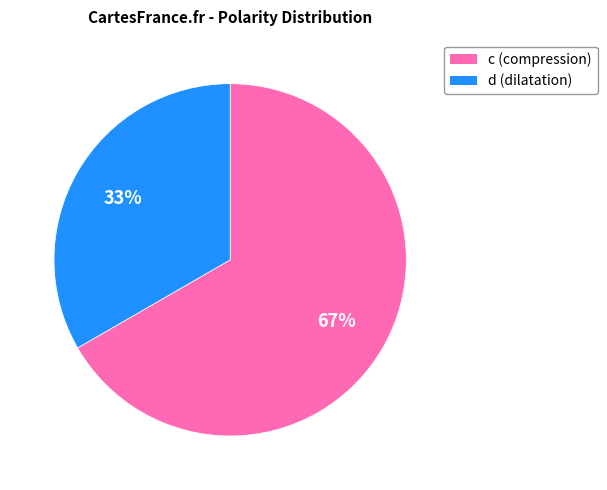

Approximately how many times larger is the value at c compared to d?

2.0